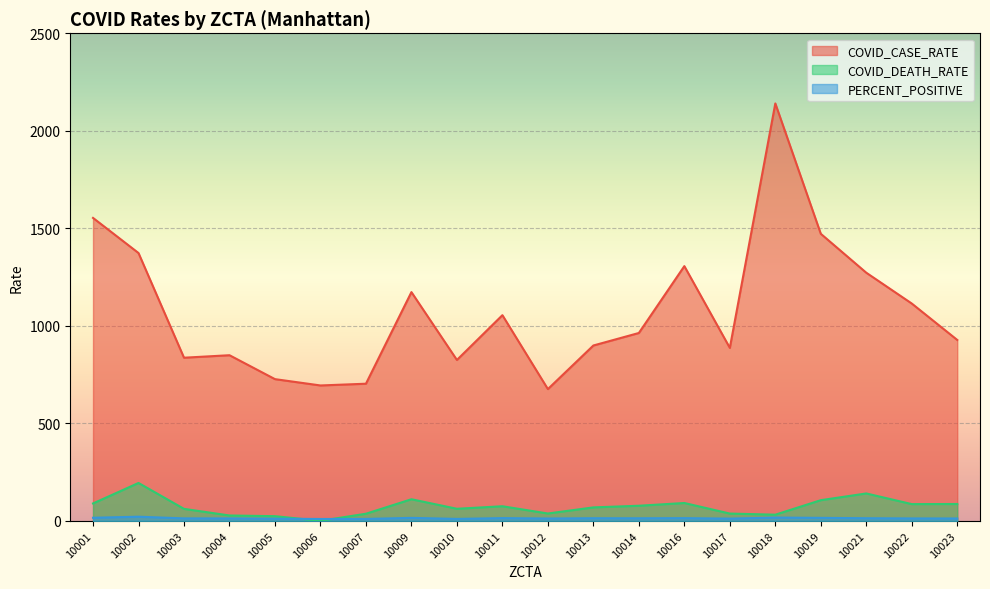

Count the number of data series in this chart.

3